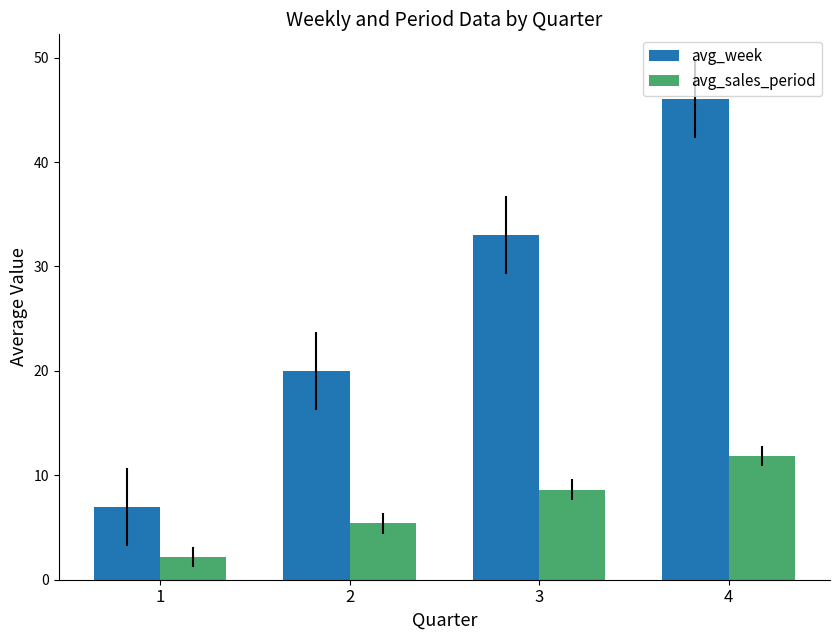

What is the total value across all series at 3?

41.6